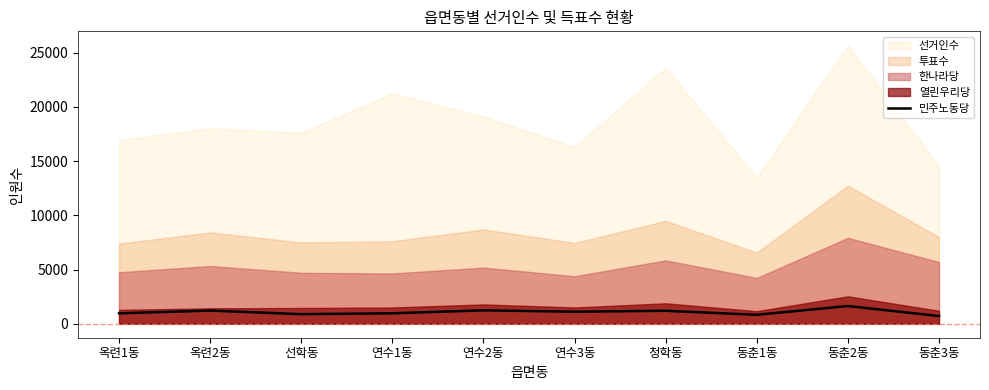

What is the smallest value displayed?

715